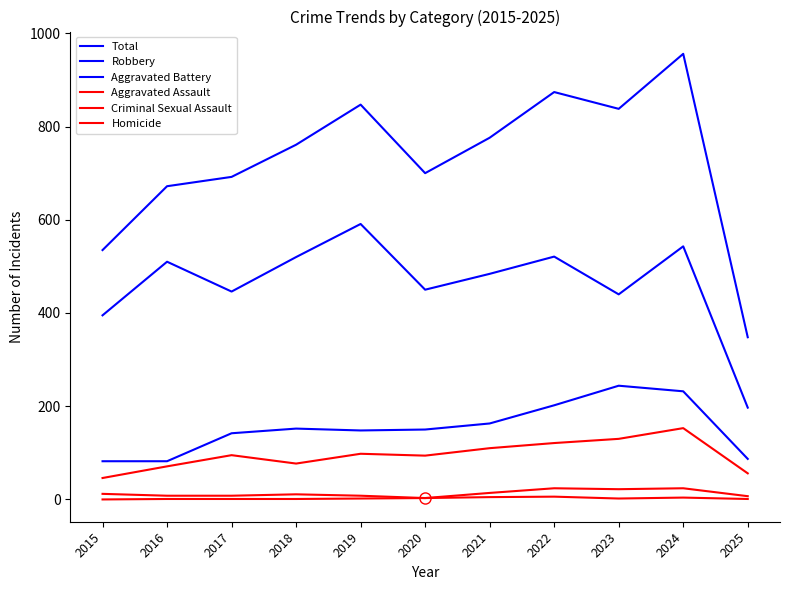

How many lines are shown in the chart?

6